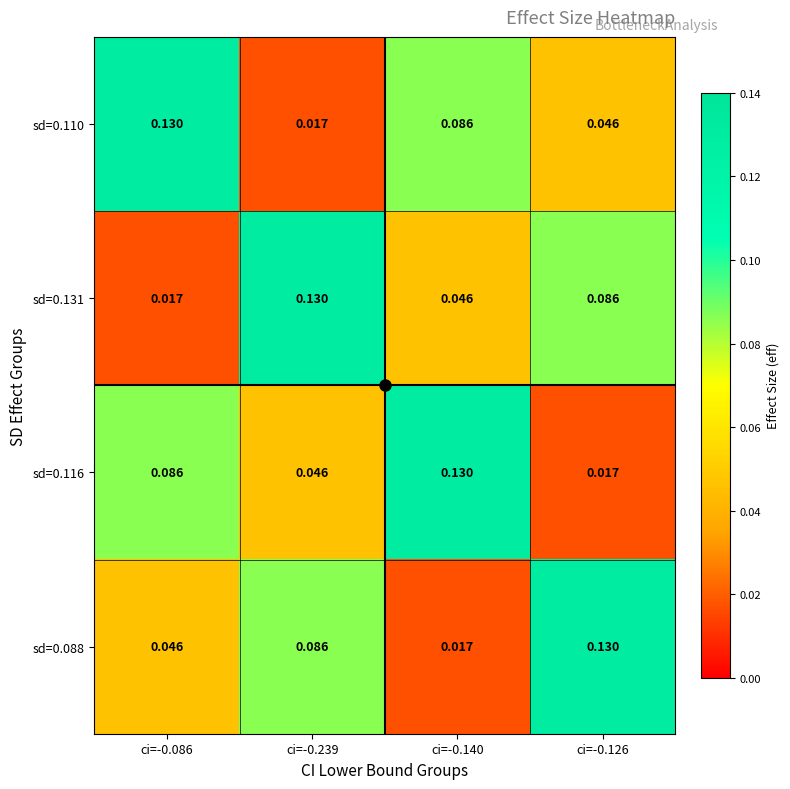

At ci=-0.239, list the series in order from smallest to largest.

sd=0.110, sd=0.116, sd=0.088, sd=0.131